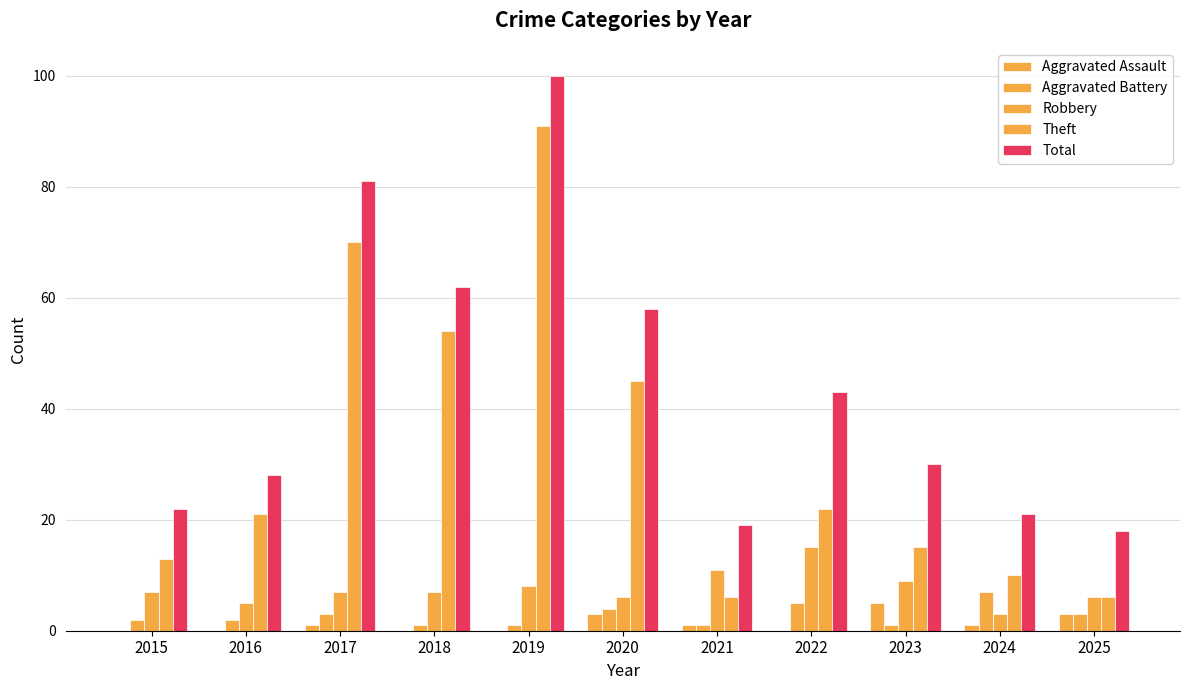

Reading left to right, transcribe all the data shown in this chart.

Aggravated Assault: 0	0	1	0	0	3	1	0	5	1	3
Aggravated Battery: 2	2	3	1	1	4	1	5	1	7	3
Robbery: 7	5	7	7	8	6	11	15	9	3	6
Theft: 13	21	70	54	91	45	6	22	15	10	6
Total: 22	28	81	62	100	58	19	43	30	21	18